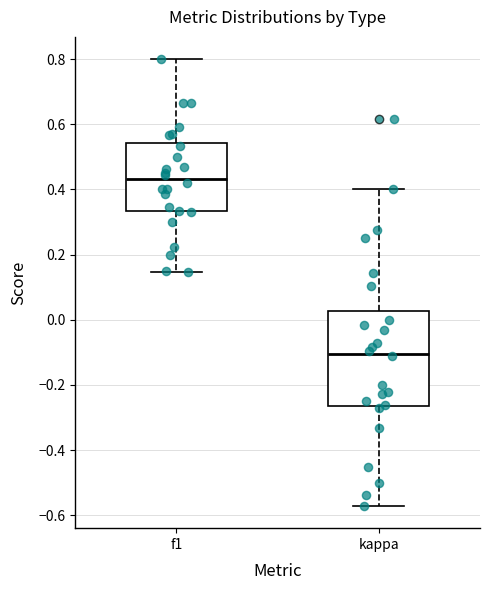

Where is the upper edge of the box for kappa on the y-axis? The values are not printed on the chart, so give them approximately, as read against the axis.

0.02